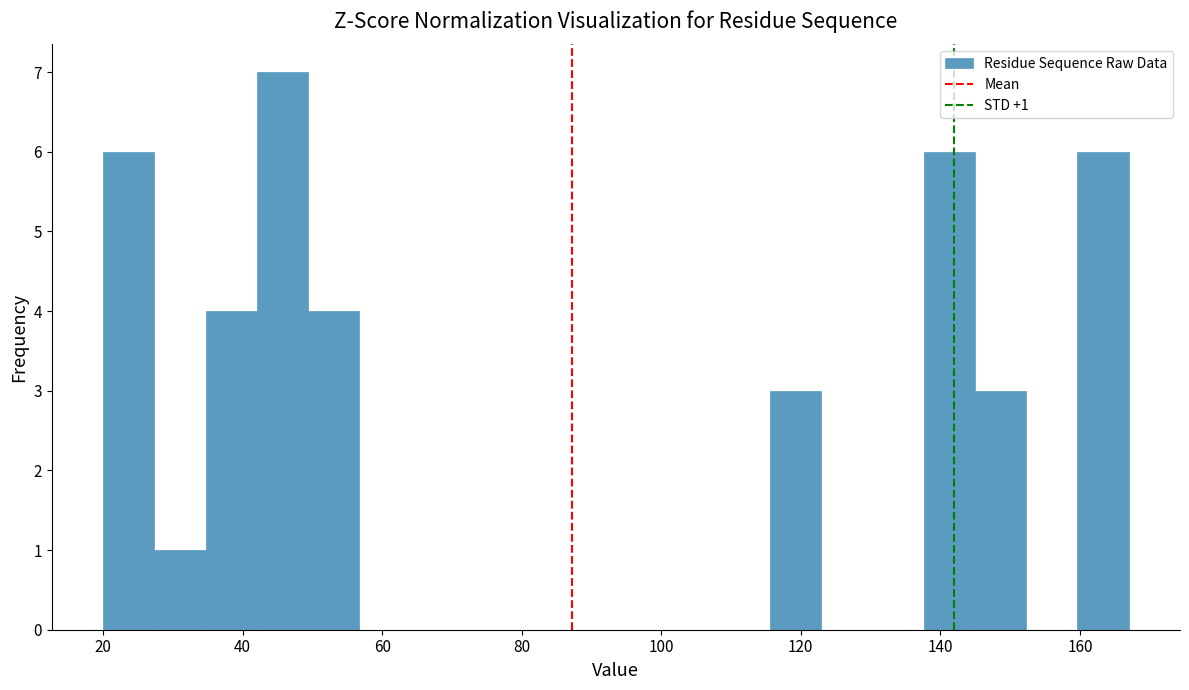

Around what value on the x-axis is the tallest bar? Give the approximate position of its centre, as read against the axis.

46